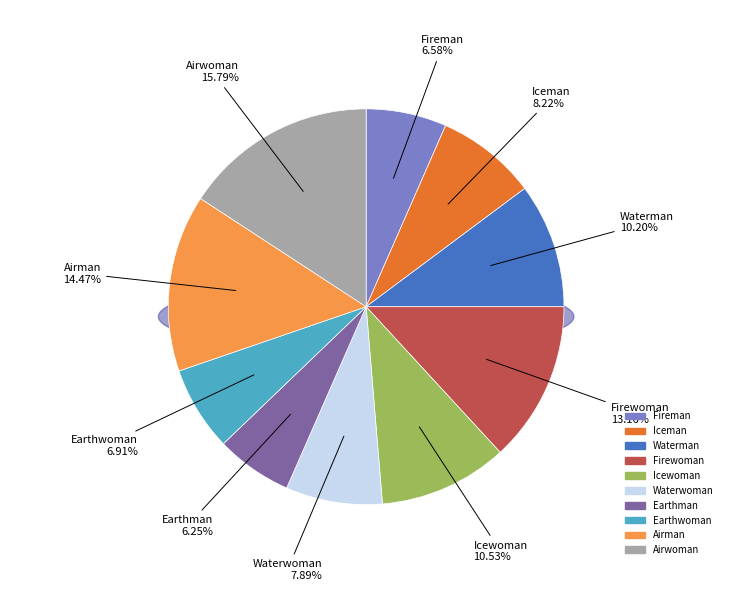

Between Firewoman and Fireman, which is larger?

Firewoman